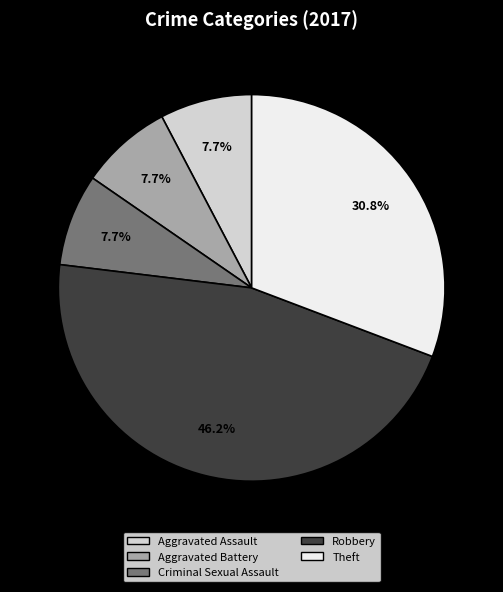

Combined, do Theft and Aggravated Assault account for over 50%?

No